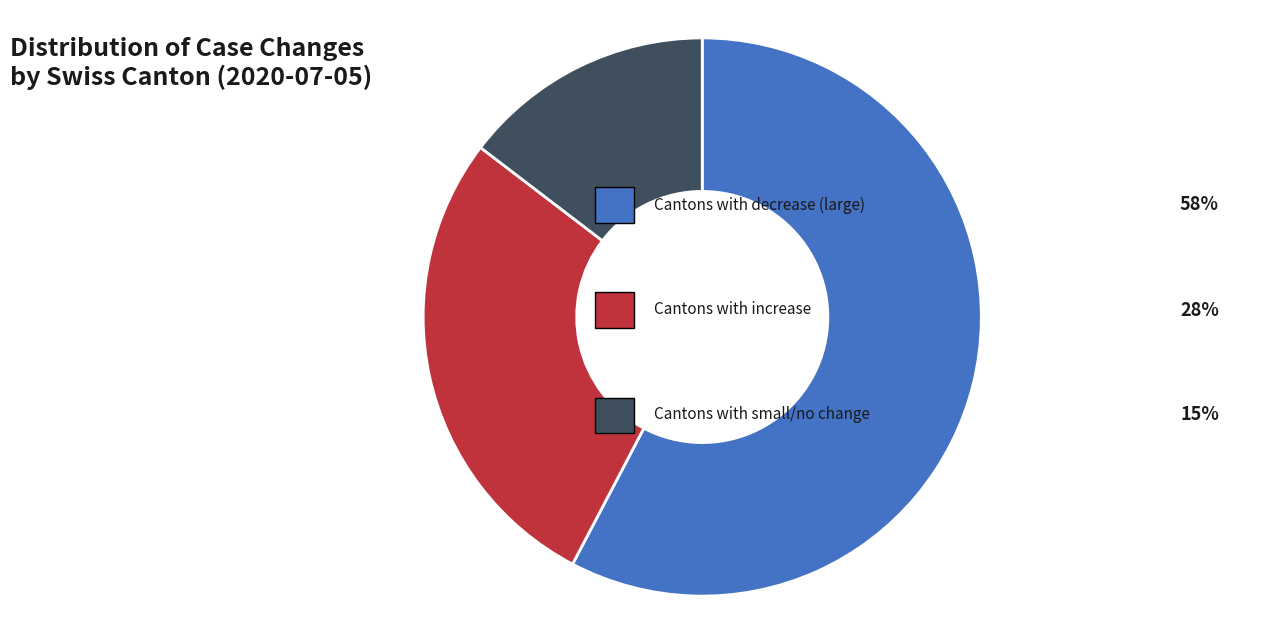

Is there any slice that represents more than half of the pie?

Yes